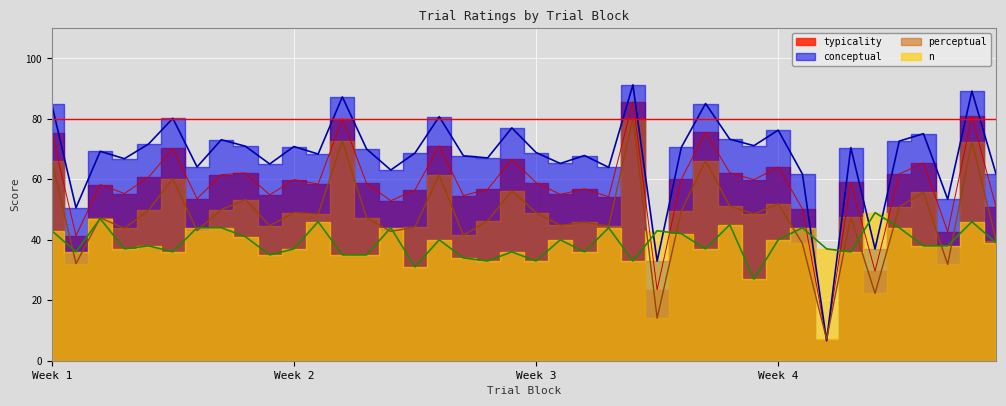

After their last crossing, which series has the higher values: perceptual or conceptual?

conceptual